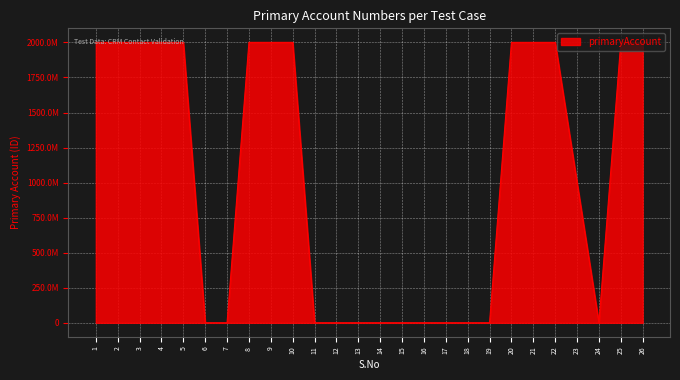

Where is the data nearest to the value 1000300950?

23